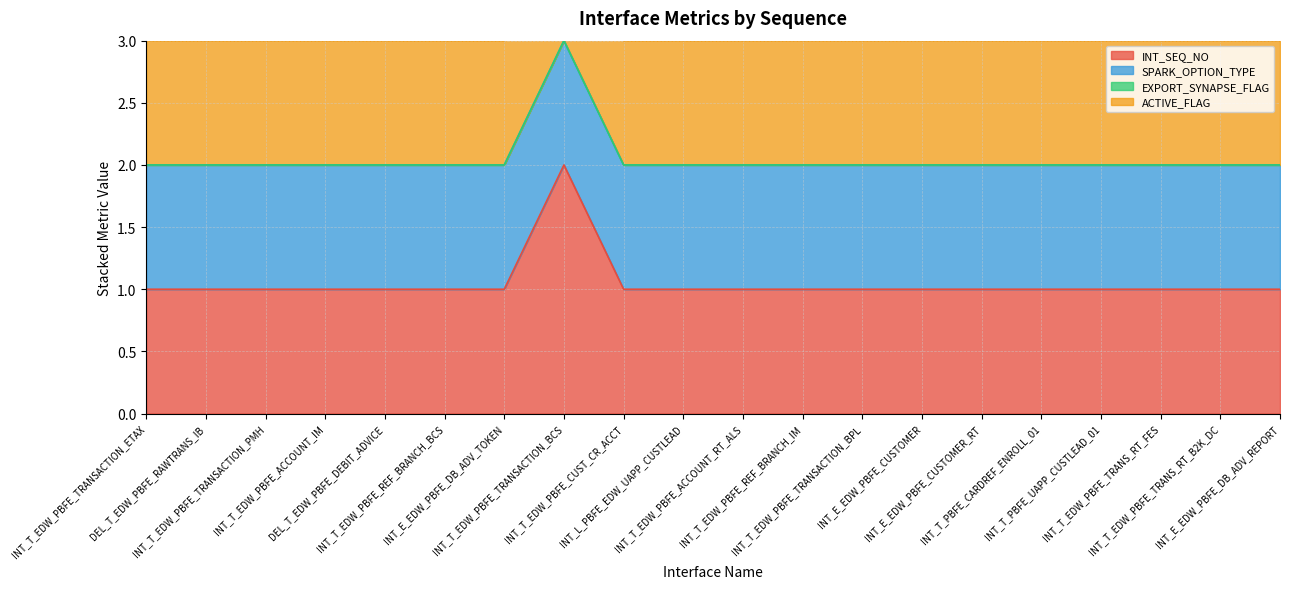

How many lines are shown in the chart?

4